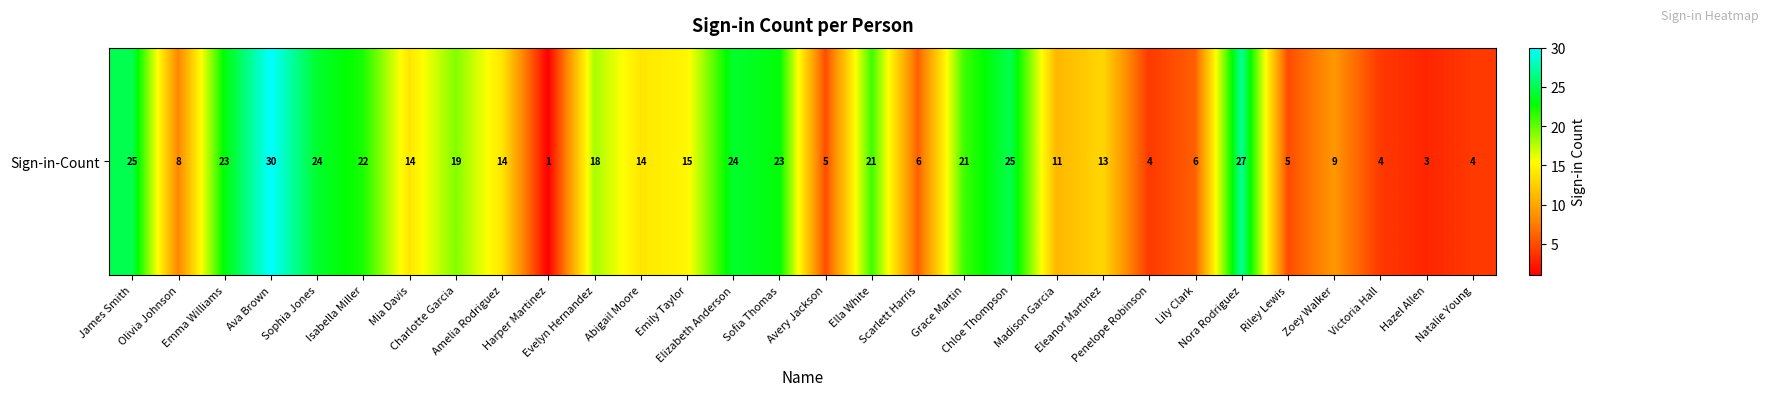

What is the average value?

15